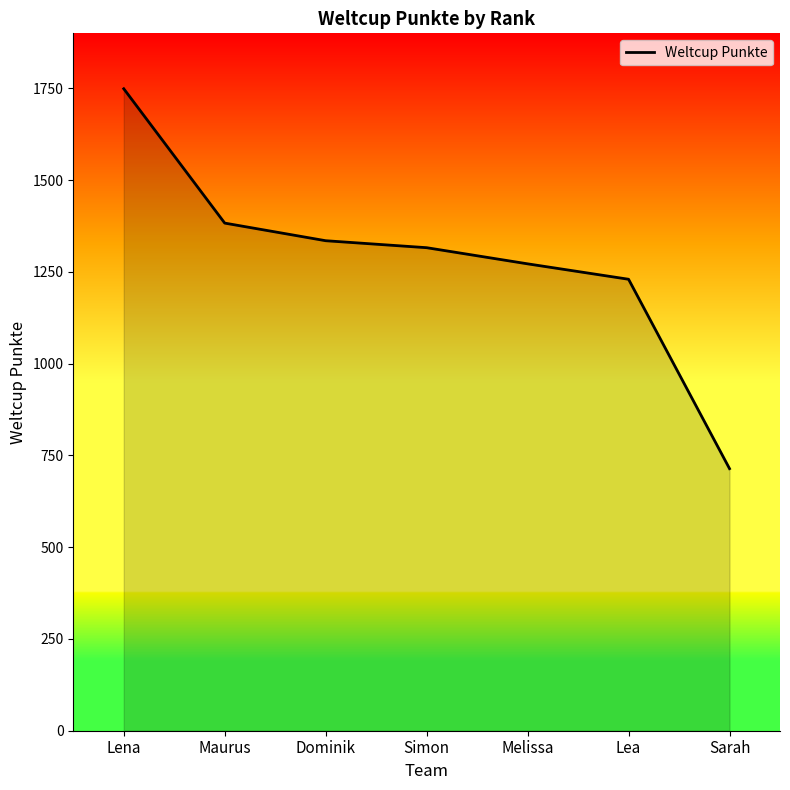

Which category has the highest value across all series?

Lena